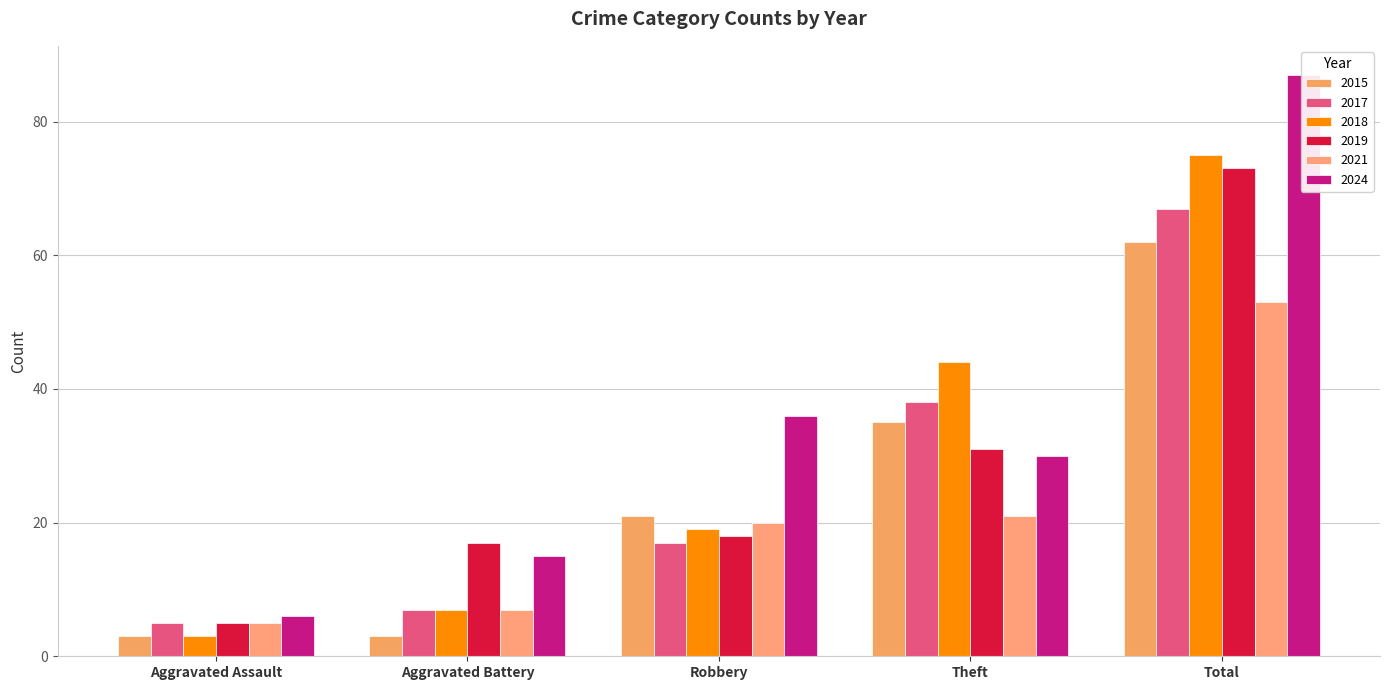

Which label corresponds to the largest value in the chart?

Total